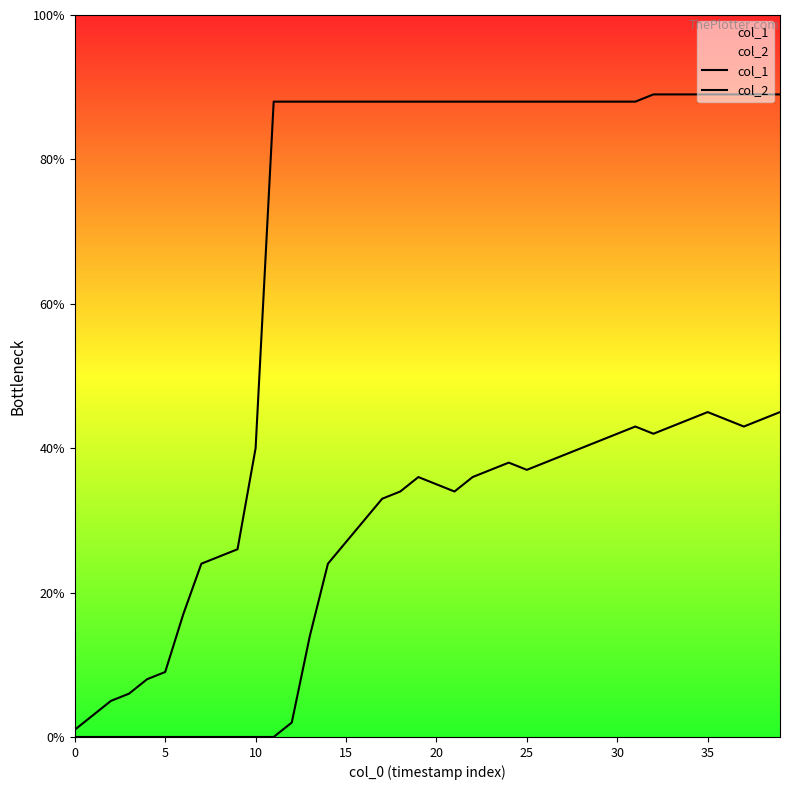

Rank the series by their maximum value, from highest to lowest.

col_1, col_2